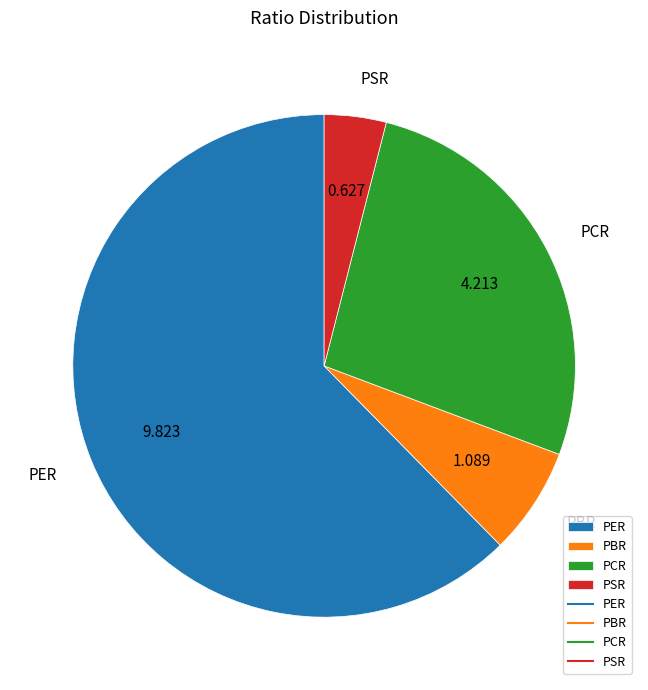

Which has a higher value, PSR or PBR?

PBR